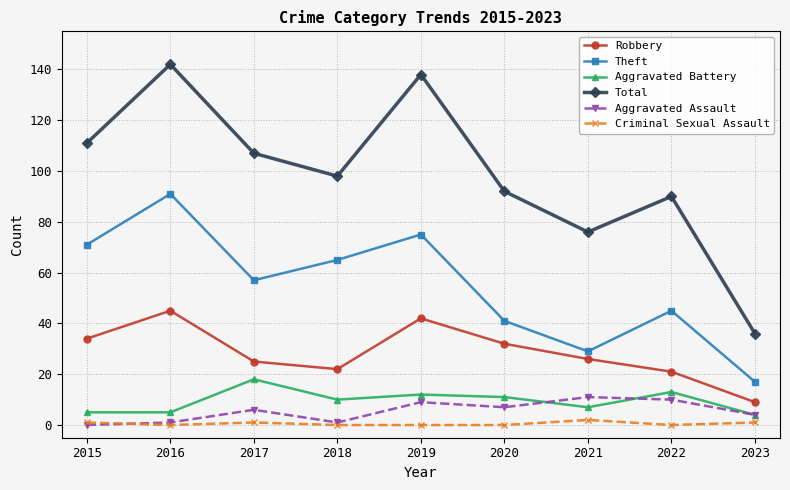

What value does the Total series have at 2015?

111